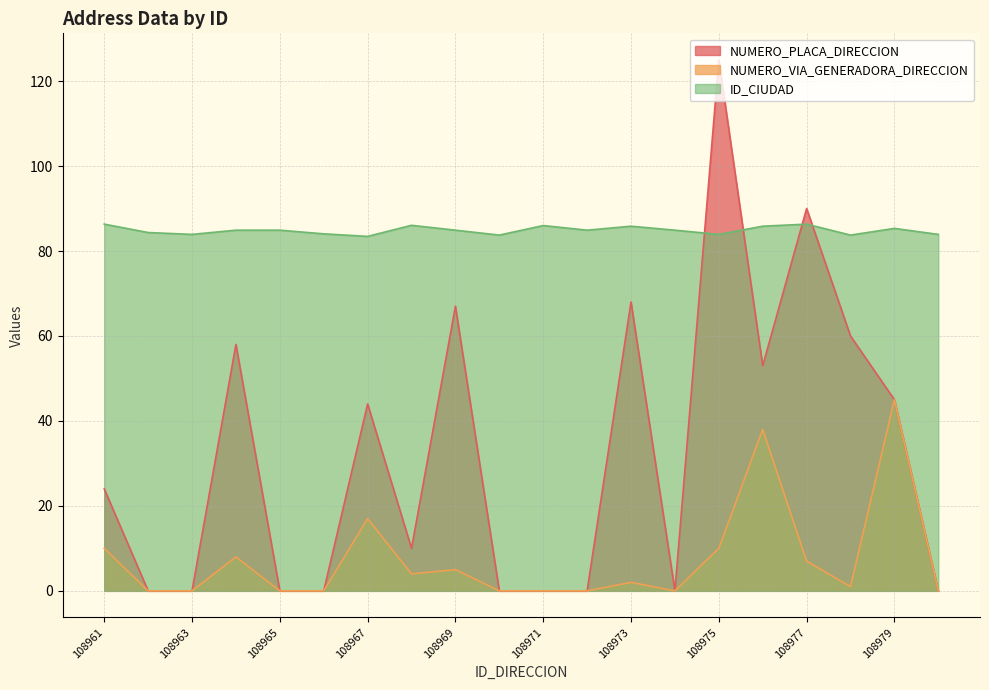

Is it true that ID_CIUDAD equals 85.8 at 108973?

True